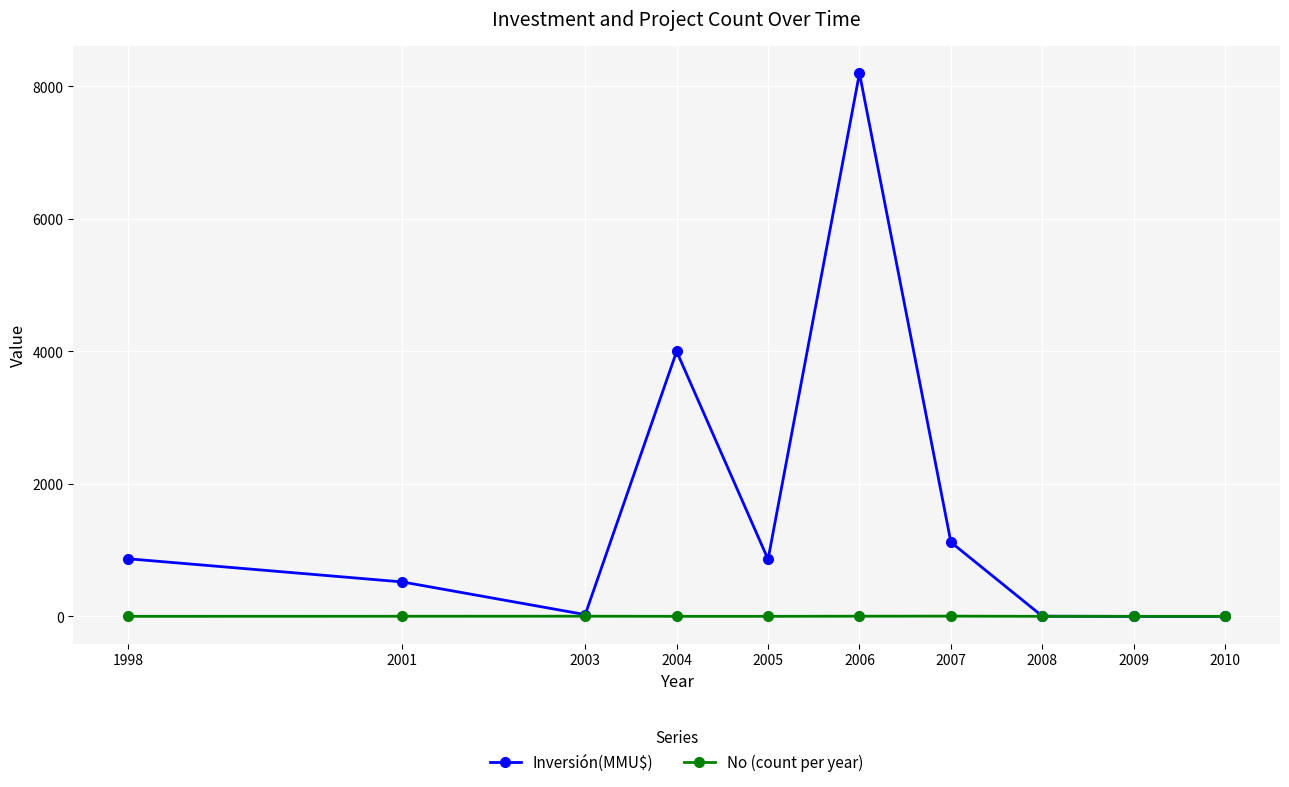

How many values in the Inversión(MMU$) series are below 861?

5